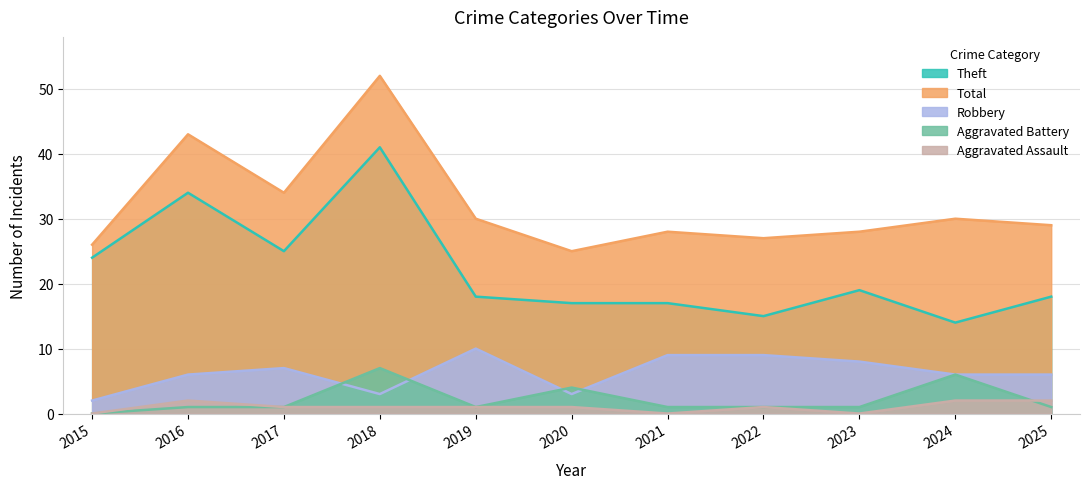

How many data points in Robbery are above 6?

5